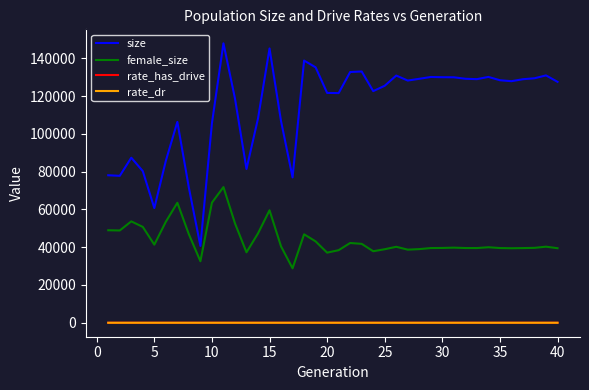

Which series has the largest total across all categories?

size